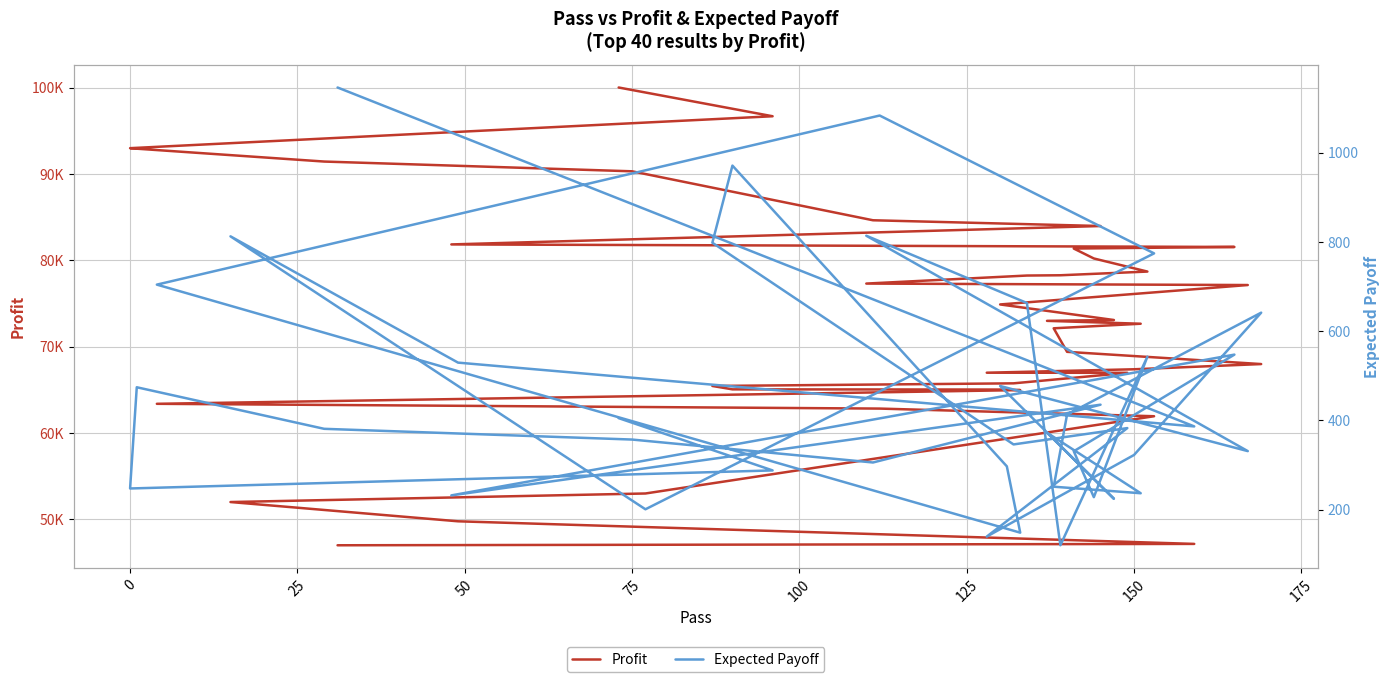

Reading right to left, list all the values displayed in this chart.

Profit: 46981.0	47140.0	49759.0	51990.0	52981.0	61932.0	62818.0	63372.0	64959.0	65023.0	65047.0	65439.0	65743.0	66963.0	66975.0	67373.0	67976.0	69393.0	72120.0	72650.0	72983.0	73080.0	74883.0	77133.0	77302.0	78233.0	78265.0	78693.0	80211.0	81361.0	81544.0	81838.0	83970.0	84637.0	90310.0	91440.0	92930.0	92990.0	96689.0	100020.0
Expected Payoff: 1145.9	386.4	529.4	812.3	200.7	774.1	1083.1	704.1	148.3	296.9	970.9	798.0	346.0	382.6	139.5	322.4	641.3	413.1	251.3	236.6	372.4	224.2	477.0	331.0	813.7	663.0	120.0	542.7	227.9	330.7	547.3	231.8	435.1	305.5	357.0	381.0	474.1	247.3	287.8	404.9